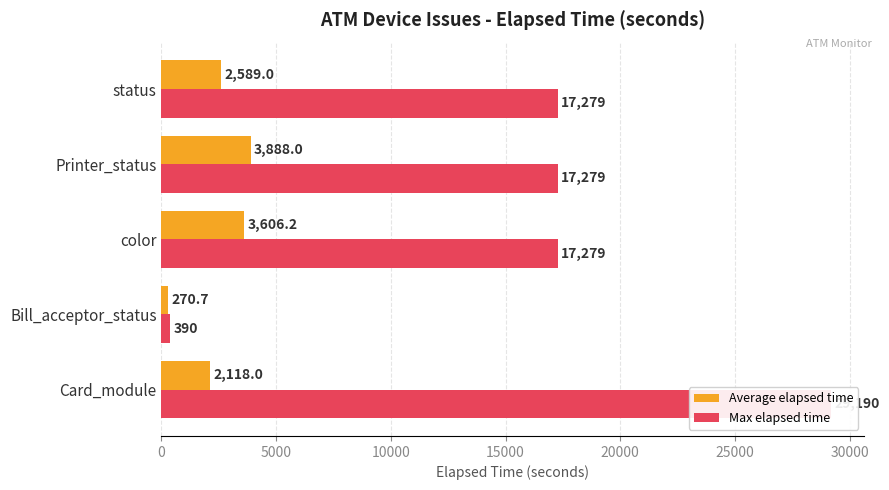

Reading left to right, extract all data points from this chart.

Average elapsed time: 2118.0	270.7	3606.2	3888.0	2589.0
Max elapsed time: 29190.0	390.0	17279.0	17279.0	17279.0